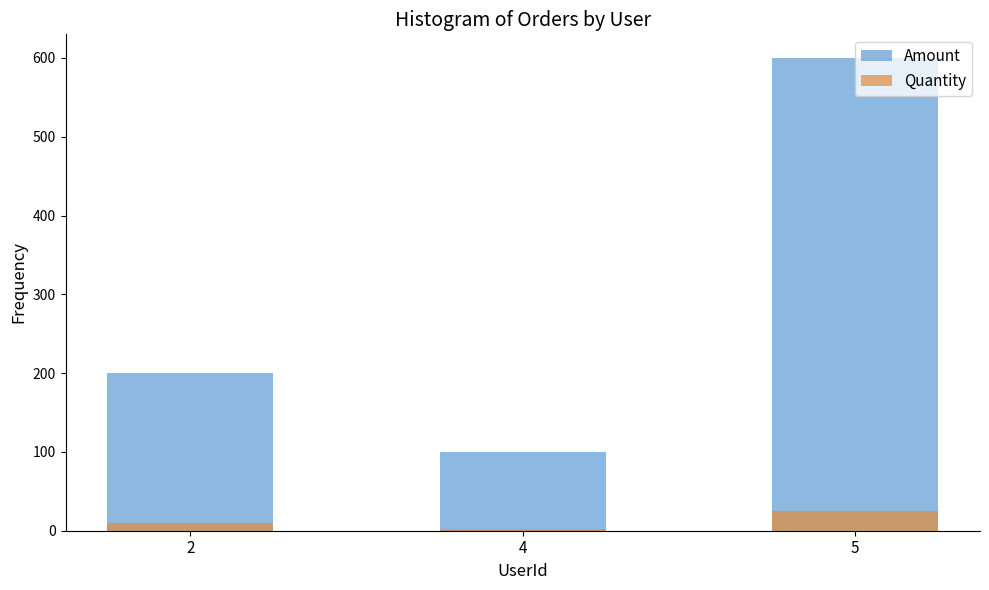

What is the value of the Amount bar at the 2nd from the left?

100